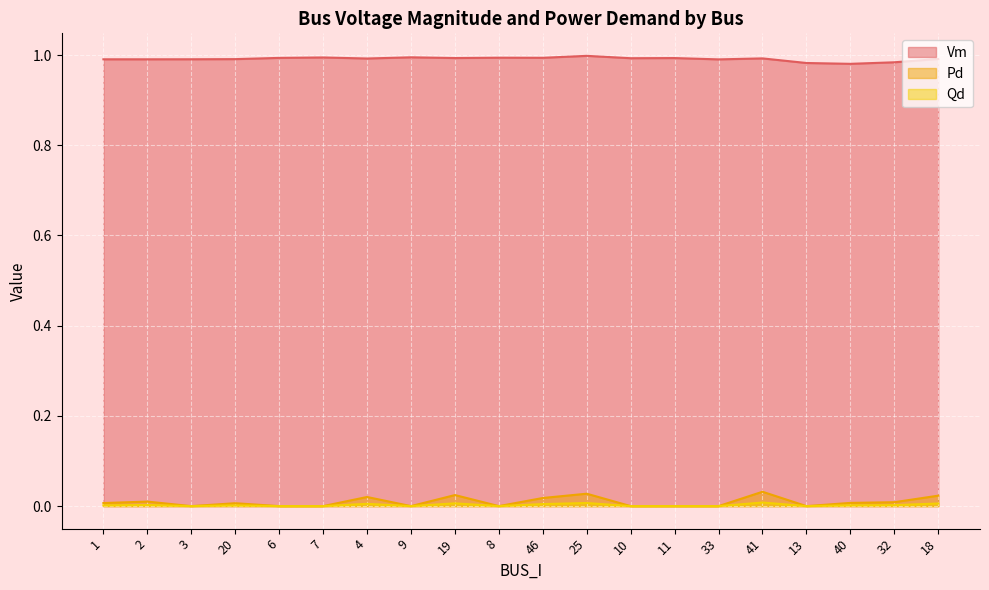

Rank the series at 32 from highest to lowest value.

Vm, Pd, Qd